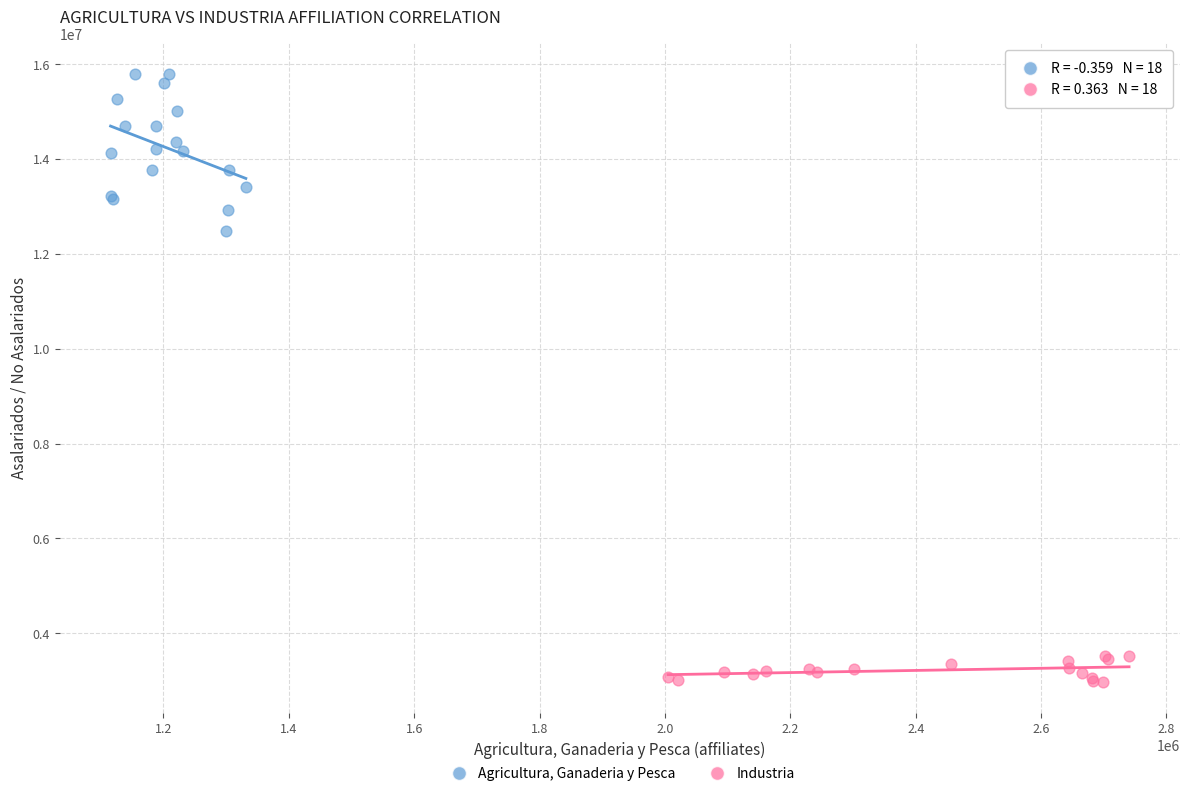

Which series reaches the maximum Y coordinate?

Agricultura, Ganaderia y Pesca